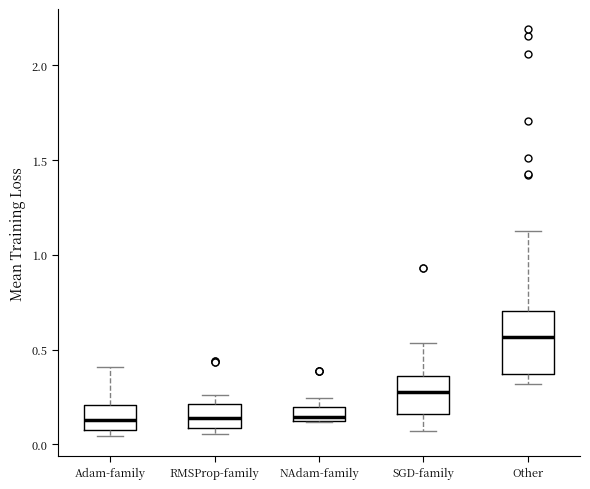

Reading left to right, transcribe this box plot: for each box, give where its median line is, the range the box spans, and where its two whiskers end, as read against the y-axis. The values are not printed on the chart, so give them approximately, as read against the axis.

Adam-family: median 0.15, box 0.05 to 0.20, whiskers 0.05 (just below the box's lower edge) to 0.40
RMSProp-family: median 0.15, box 0.10 to 0.20, whiskers 0.05 to 0.25
NAdam-family: median 0.15, box 0.10 to 0.20, whiskers 0.10 to 0.25
SGD-family: median 0.30, box 0.15 to 0.35, whiskers 0.05 to 0.55
Other: median 0.55, box 0.35 to 0.70, whiskers 0.30 to 1.10